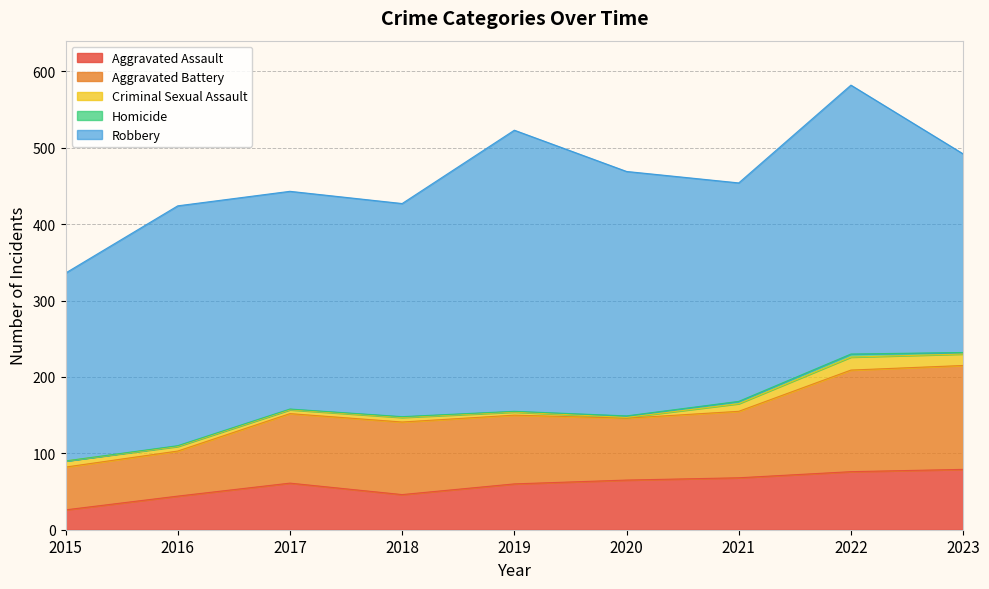

What is the difference between the maximum and minimum values in the Homicide series?

4